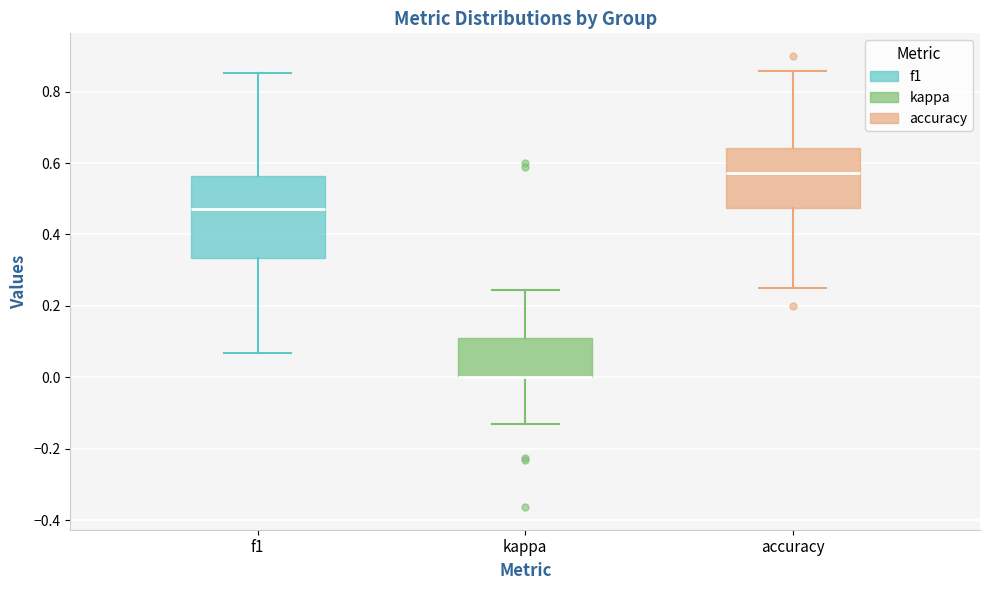

Reading left to right, transcribe this box plot: for each box, give where its median line is, the range the box spans, and where its two whiskers end, as read against the y-axis. The values are not printed on the chart, so give them approximately, as read against the axis.

f1: median 0.48, box 0.34 to 0.56, whiskers 0.06 to 0.86
kappa: median 0.00 (drawn on the box's lower edge), box 0.00 to 0.10, whiskers -0.12 to 0.24
accuracy: median 0.58, box 0.48 to 0.64, whiskers 0.26 to 0.86